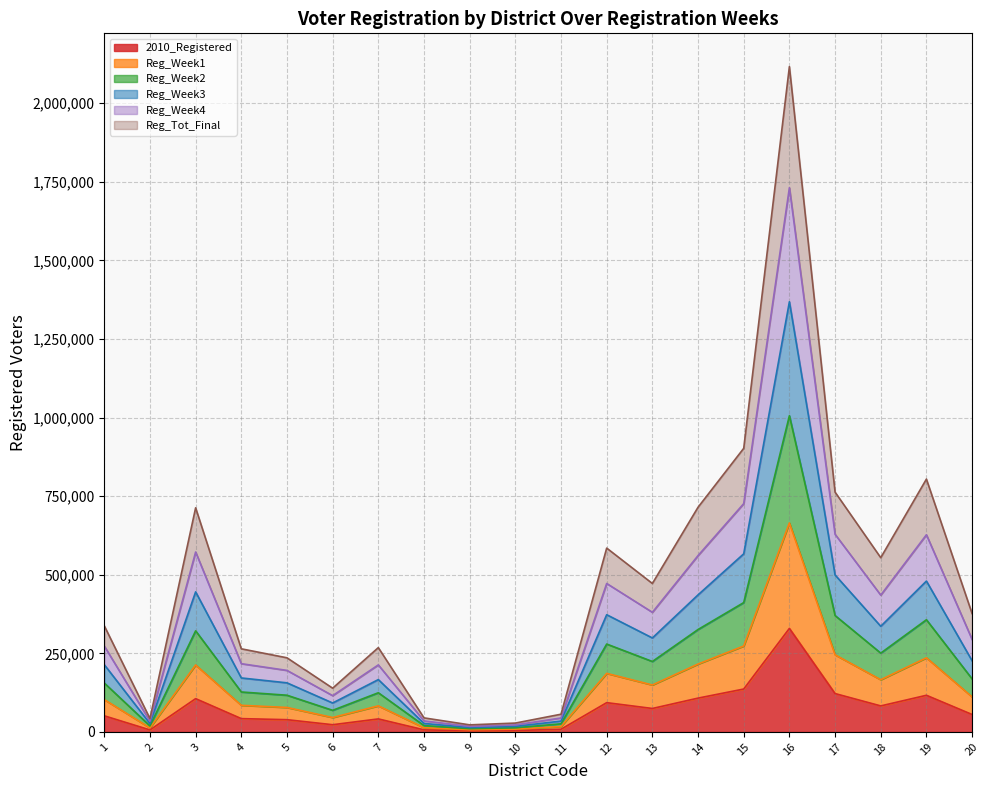

True or false: Reg_Tot_Final and Reg_Week1 cross at least once.

False